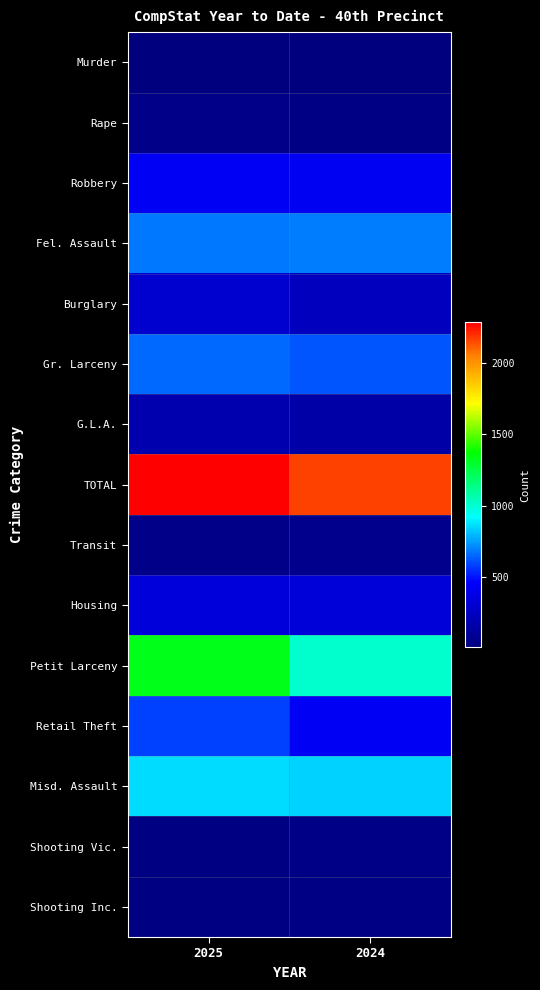

Between 2025 and 2024, which is larger?

2024